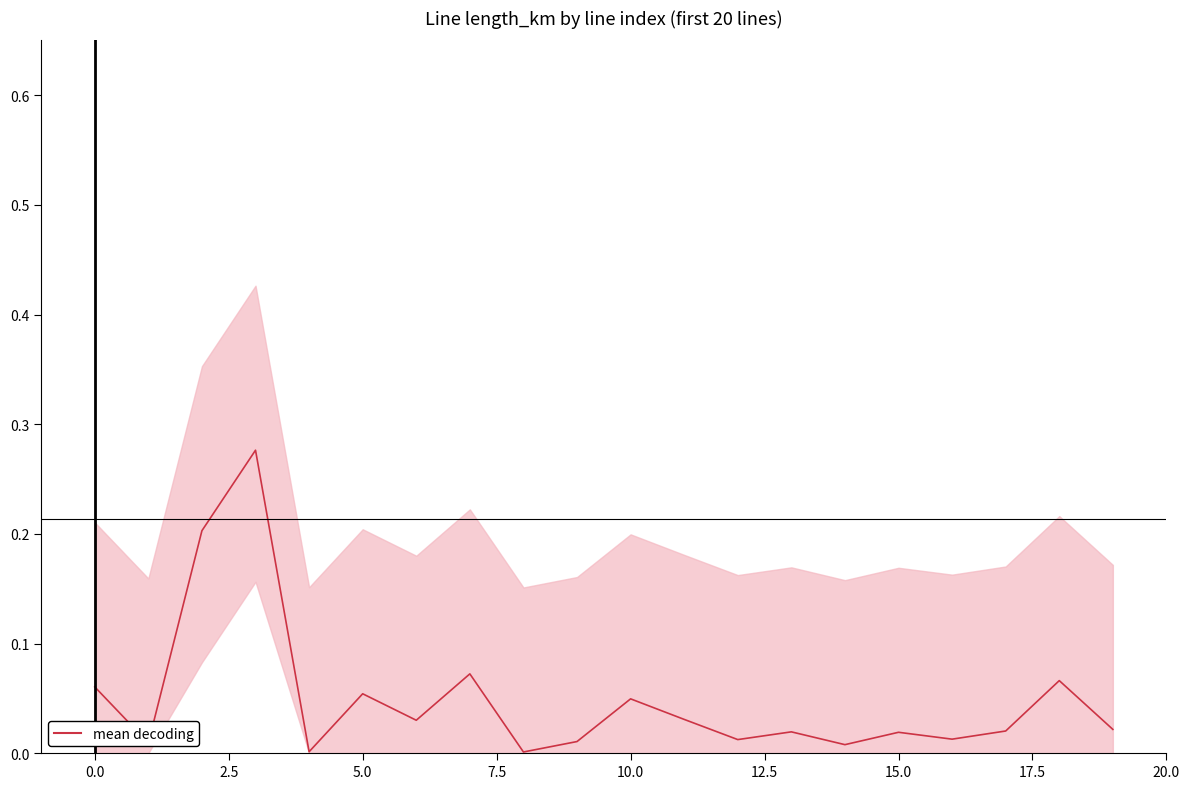

What is the maximum value shown in the chart?

0.3